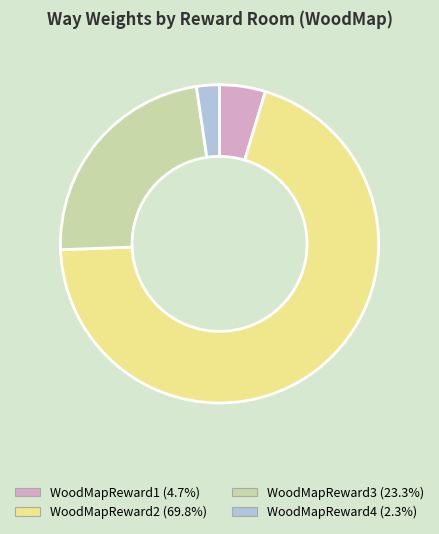

Which category has the smallest portion of the pie?

WoodMapReward4